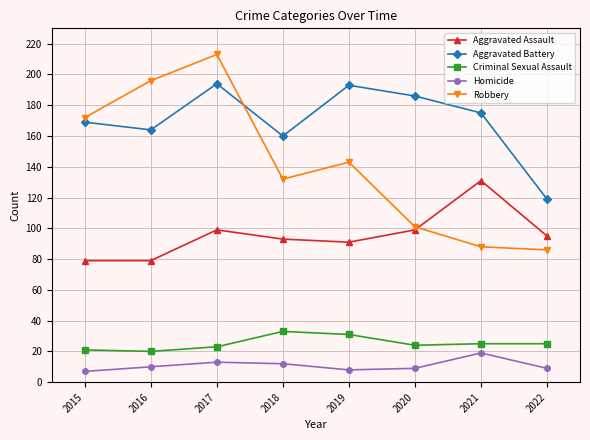

At which label does Aggravated Battery reach its minimum?

2022